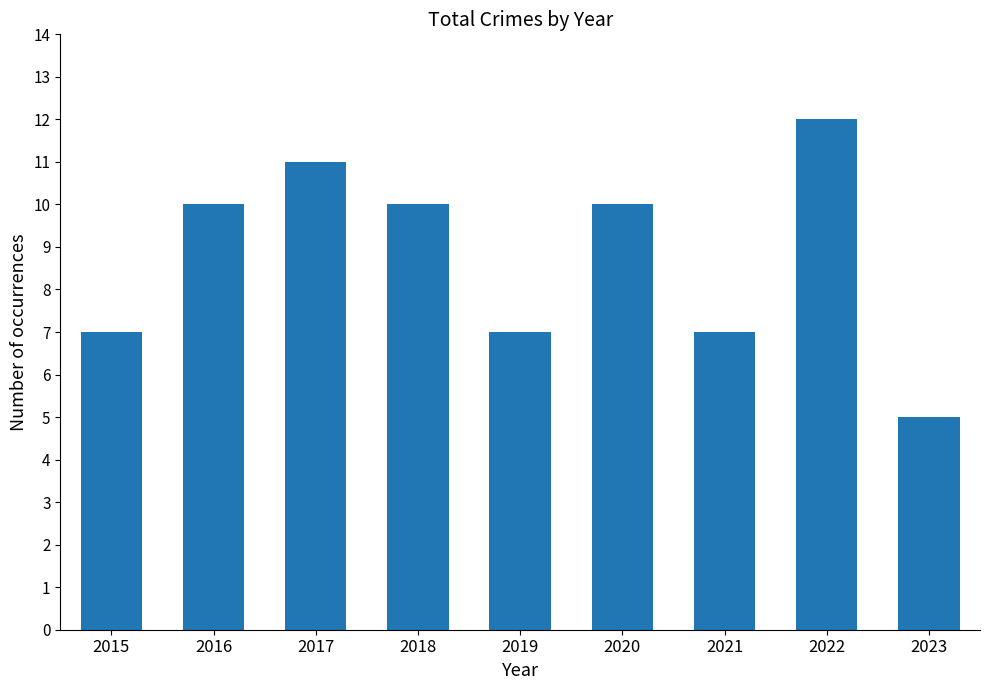

Reading right to left, what are all the values shown in this chart?

5	12	7	10	7	10	11	10	7